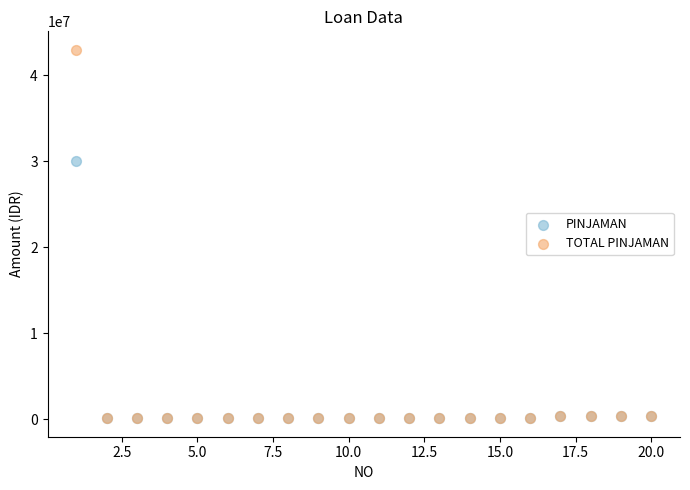

Across all series, what Y value is closest to 21539787?

30000000